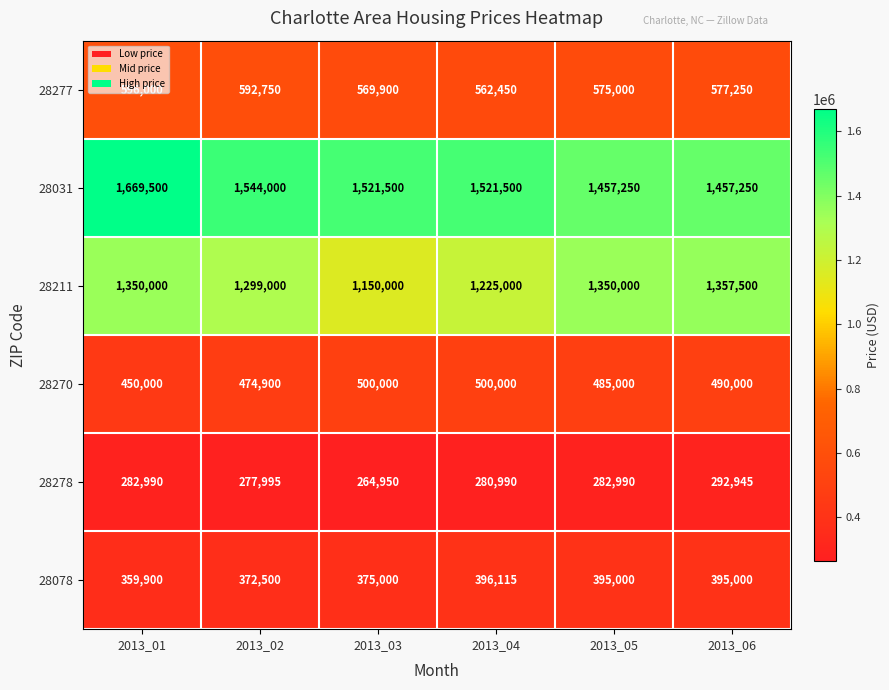

At 2013_05, list the series in order from smallest to largest.

28278, 28078, 28270, 28277, 28211, 28031